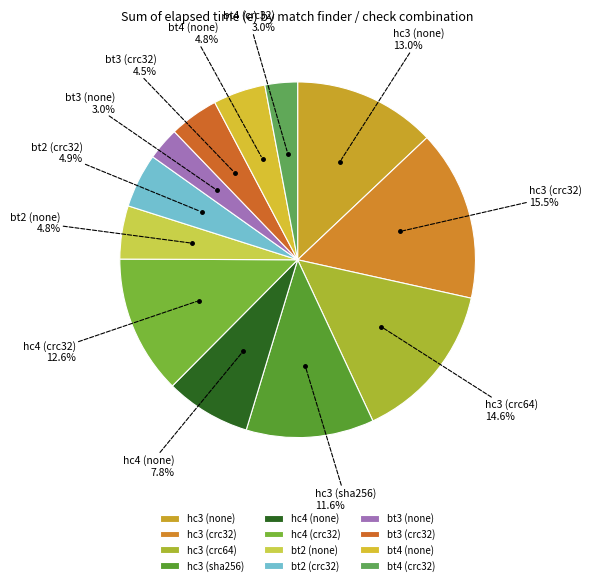

How many segments does this pie chart have?

12